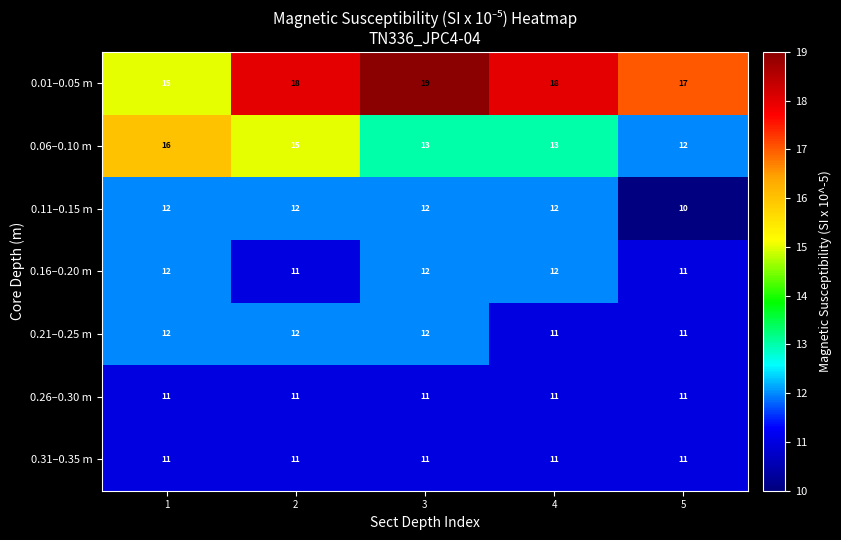

What is the sum of all 0.31–0.35 m values?

55